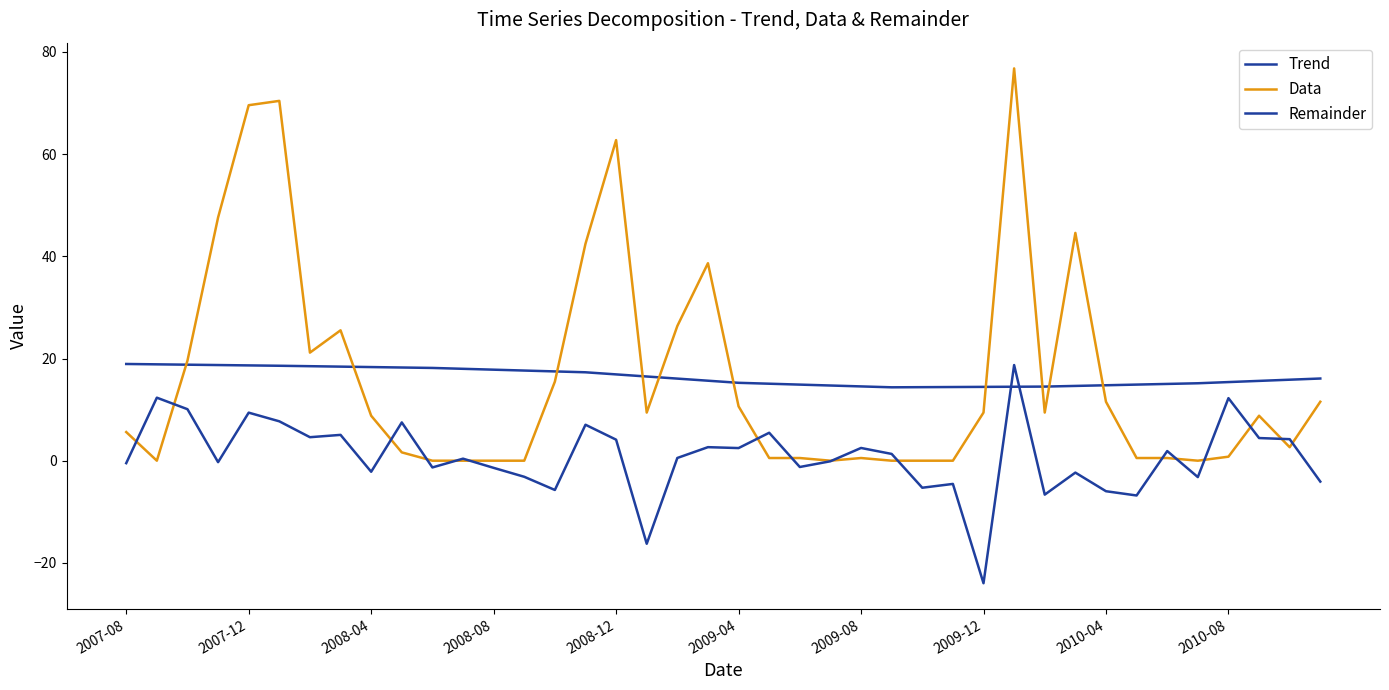

At which category is the sum across all series the highest?

29